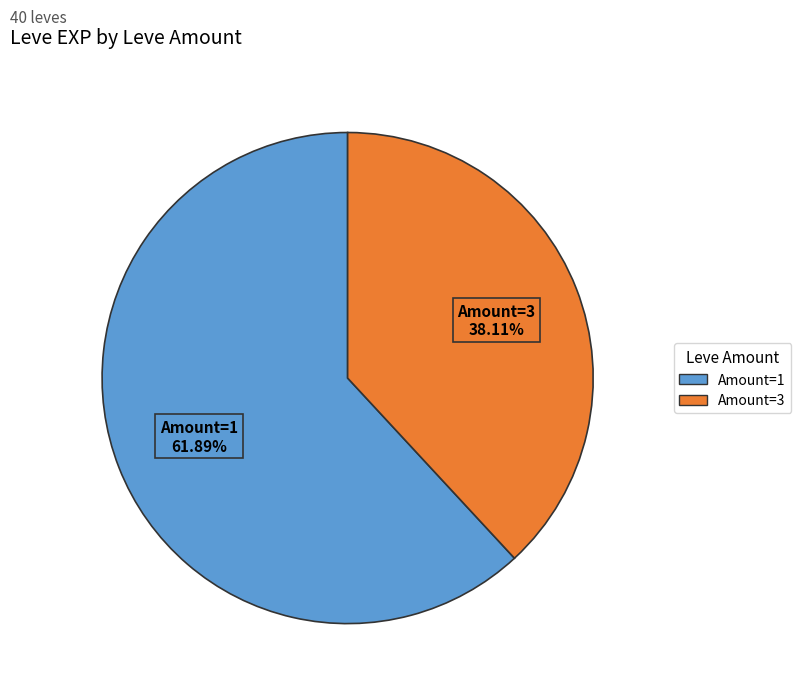

Count the number of slices in the pie.

2